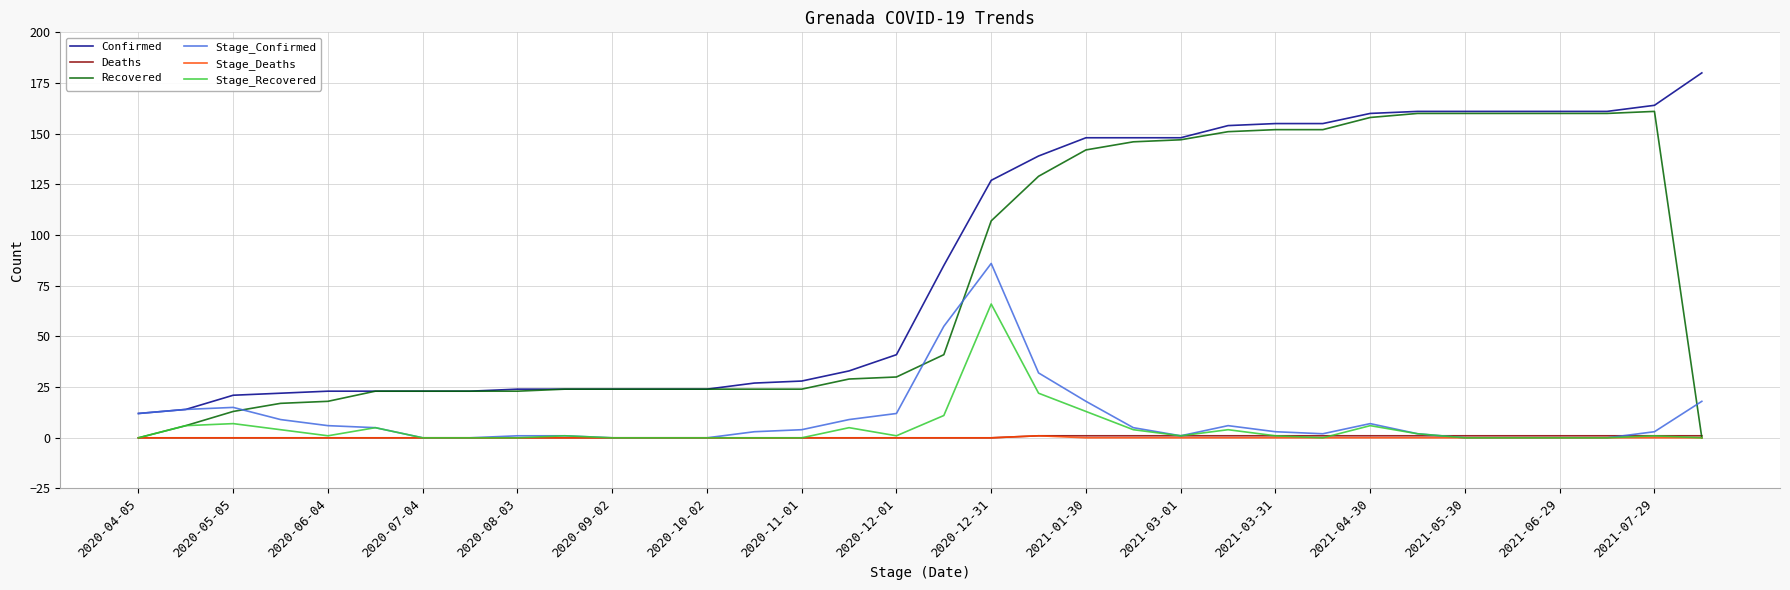

What is the greatest value displayed?

180